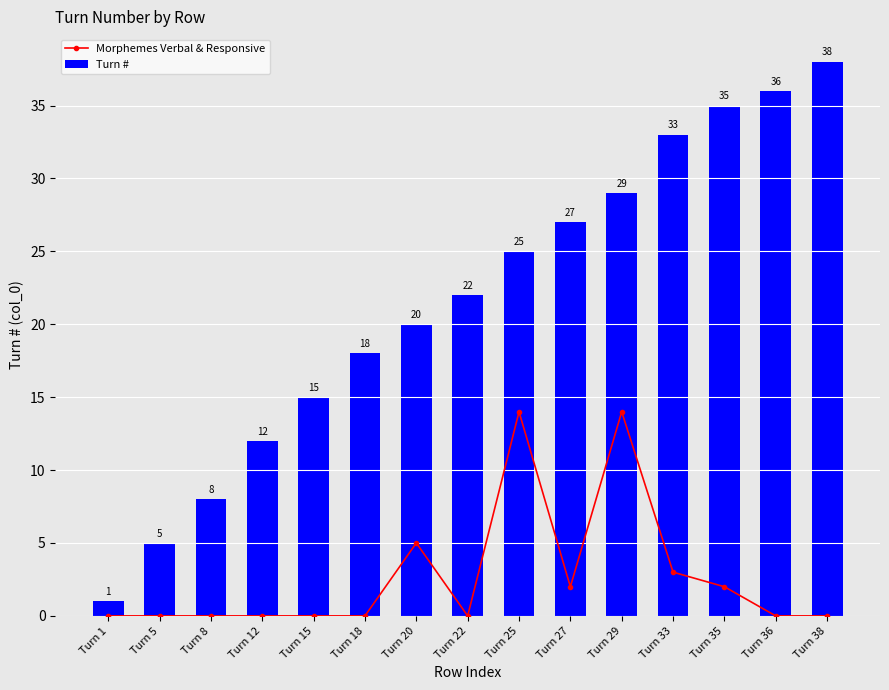

What is the maximum value for Morphemes Verbal & Responsive?

14